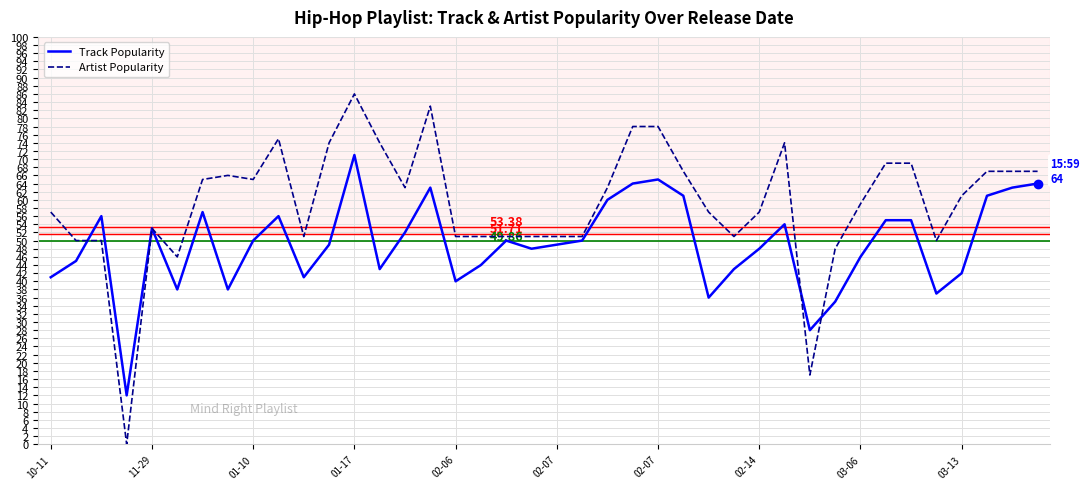

Which series has the largest range (max minus min)?

Artist Popularity